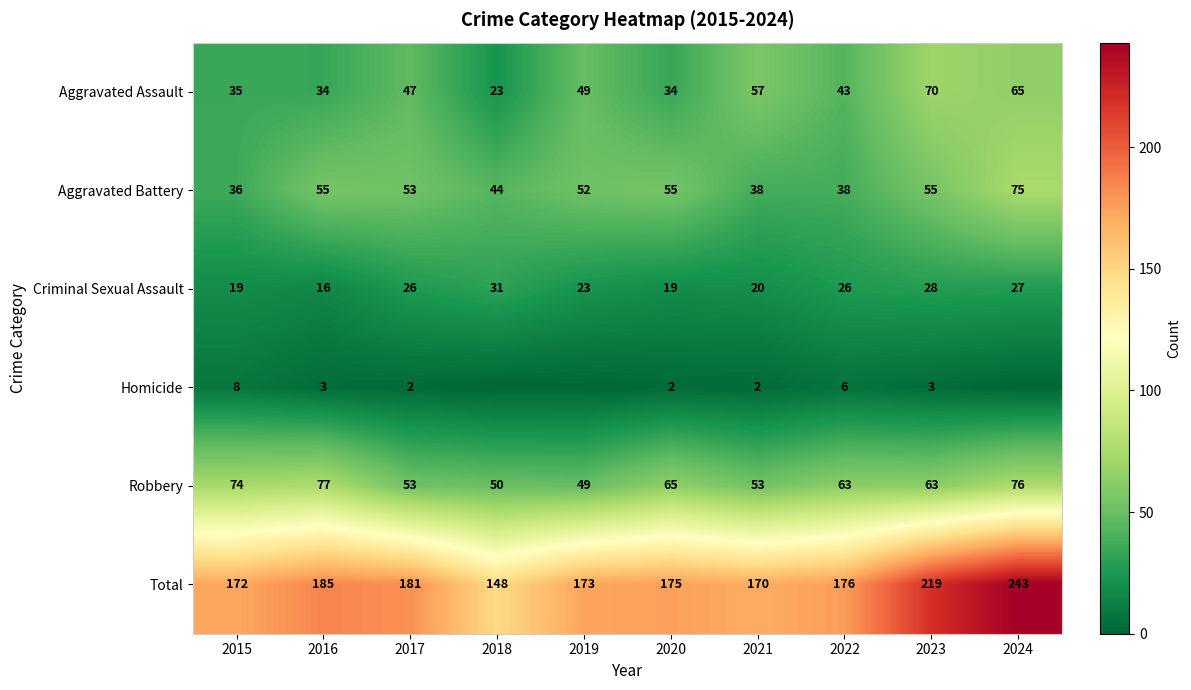

What is the difference between the highest and lowest values at 2019?

173